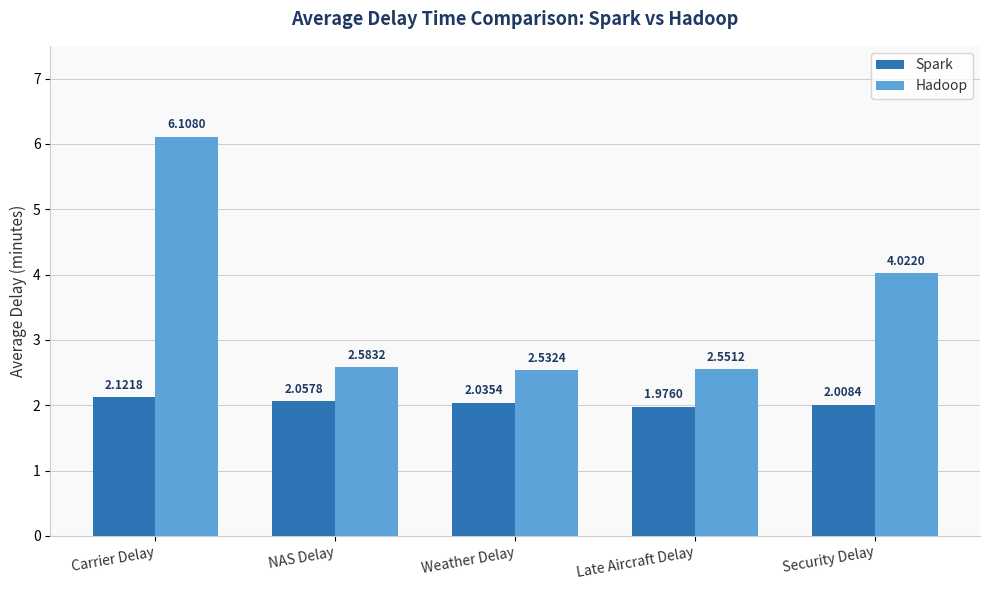

What is the label of the 5th bar from the right?

Carrier Delay